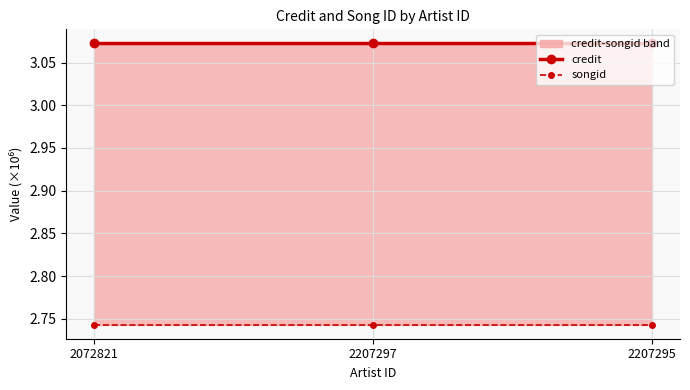

List the labels in order of songid value, largest first.

2072821, 2207297, 2207295